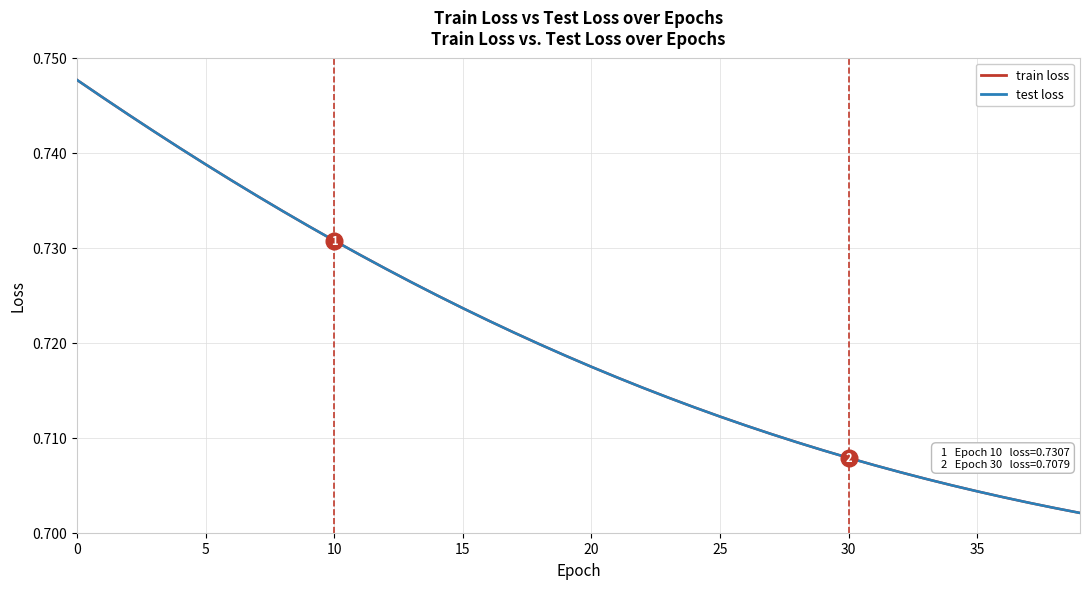

Does the chart display data point markers on the line(s)?

No